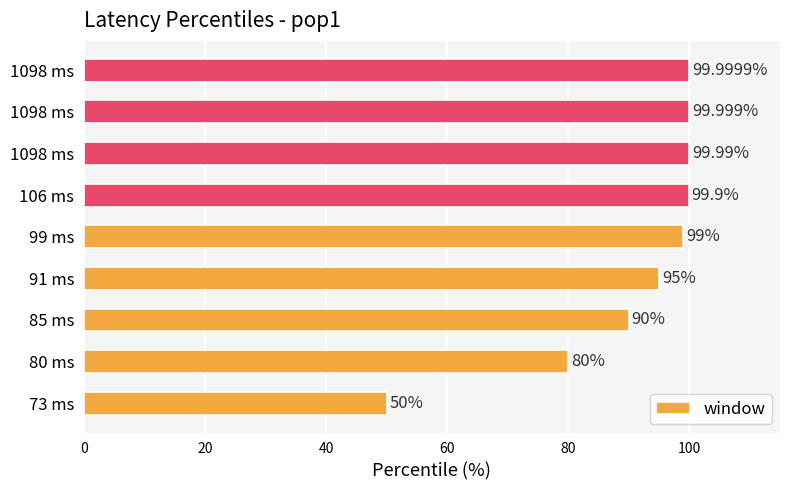

Where is the data nearest to the value 74?

80 ms